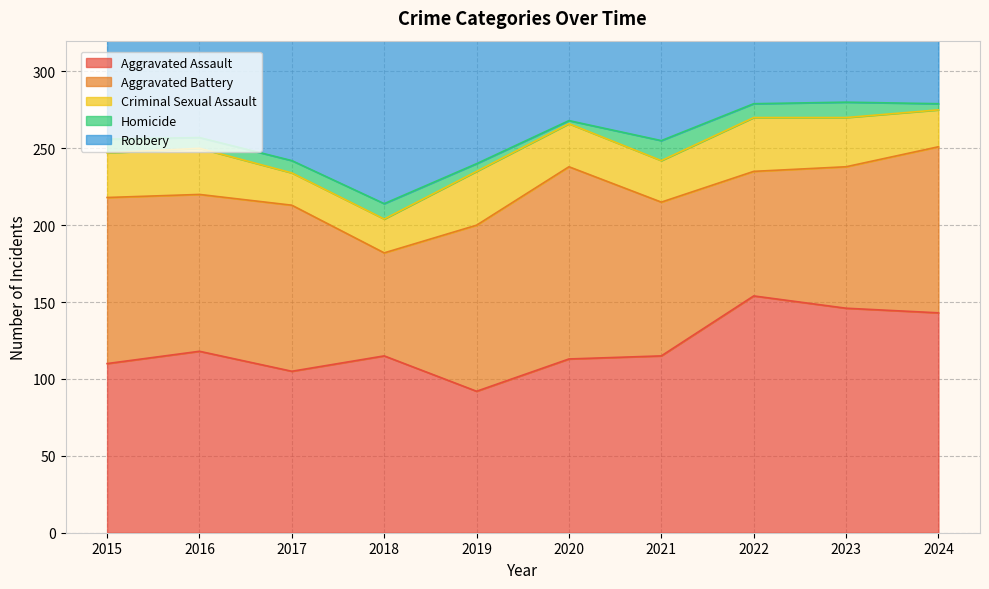

How many interior local peaks does the Aggravated Battery series have?

2